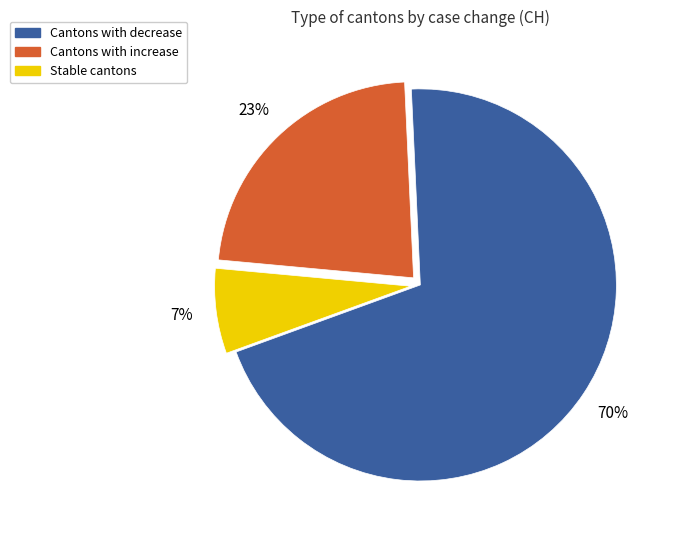

To the nearest percent, what is the average slice percentage?

33%